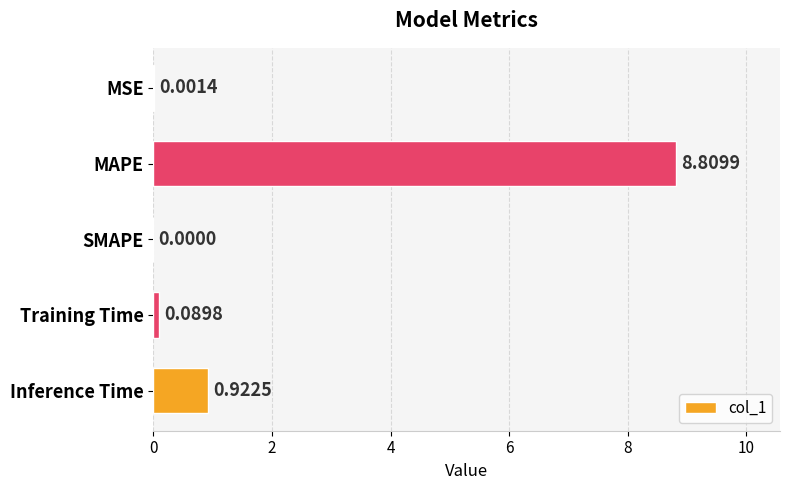

Are the bars grouped side by side (vs. stacked)?

No